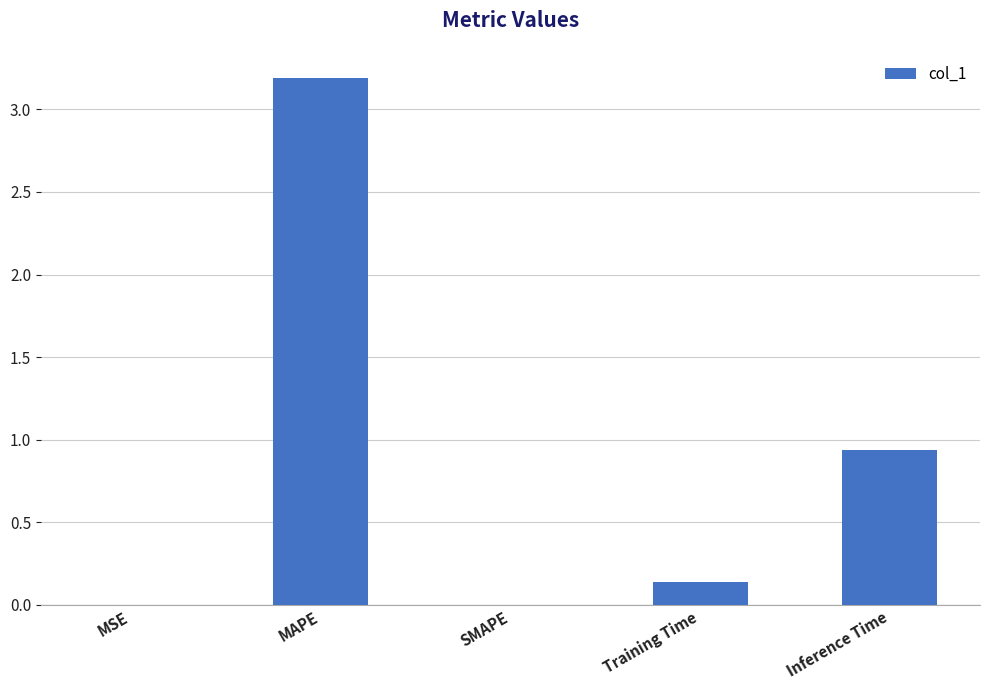

Which label corresponds to the largest value in the chart?

MAPE